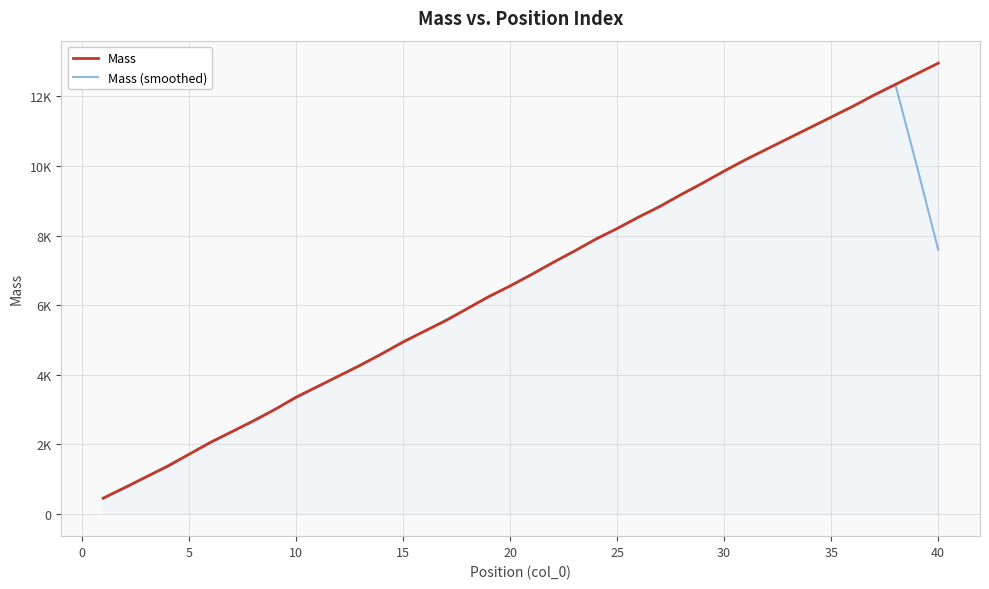

Does the chart have visible grid lines?

Yes